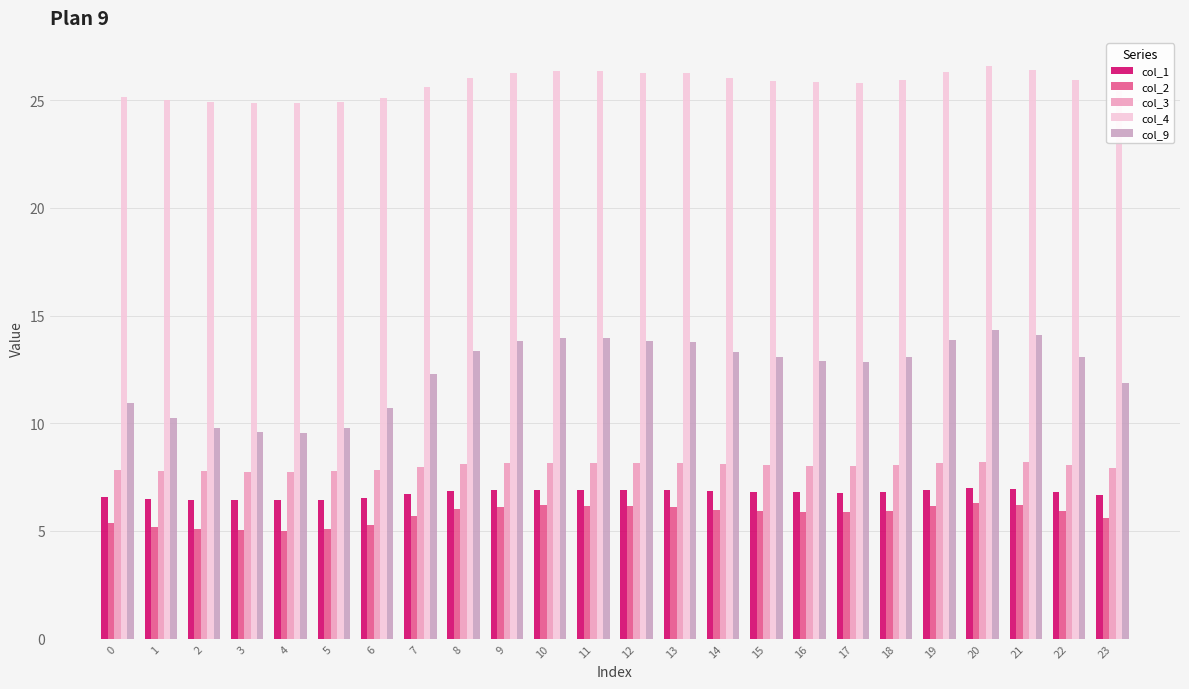

What are all the series names shown in the legend?

col_1, col_2, col_3, col_4, col_9